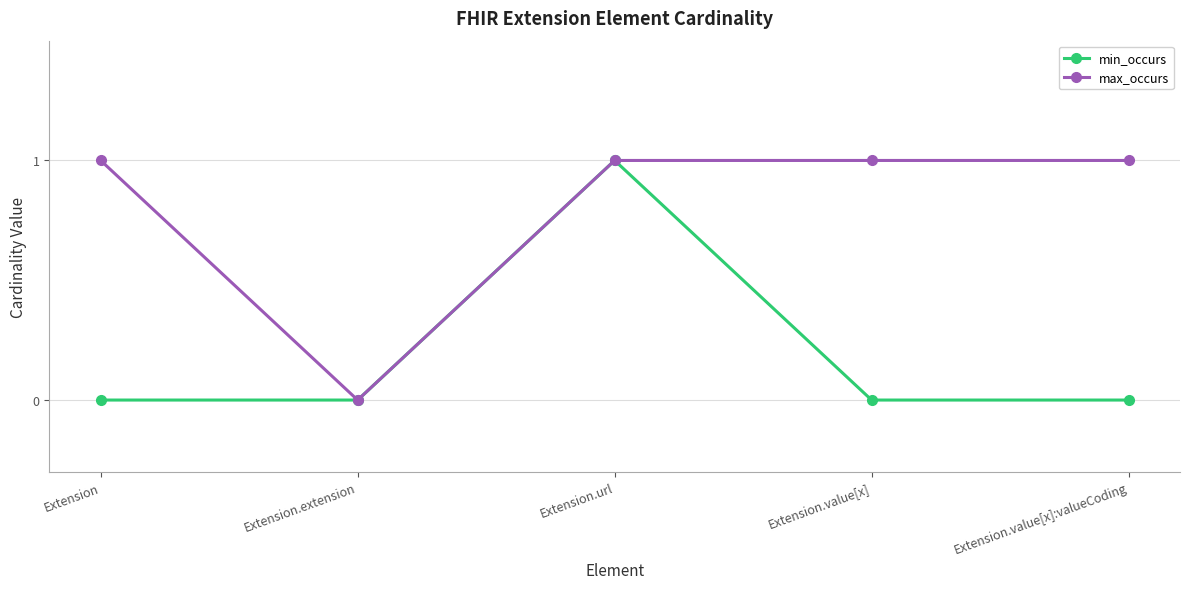

Is the value of max_occurs at Extension.url greater than the value of min_occurs at Extension.value[x]?

Yes